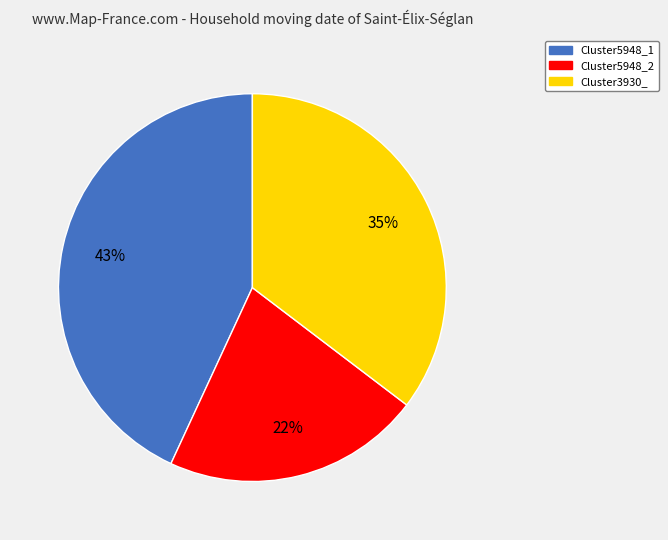

To the nearest percent, what percentage of the pie is Cluster3930_?

35%